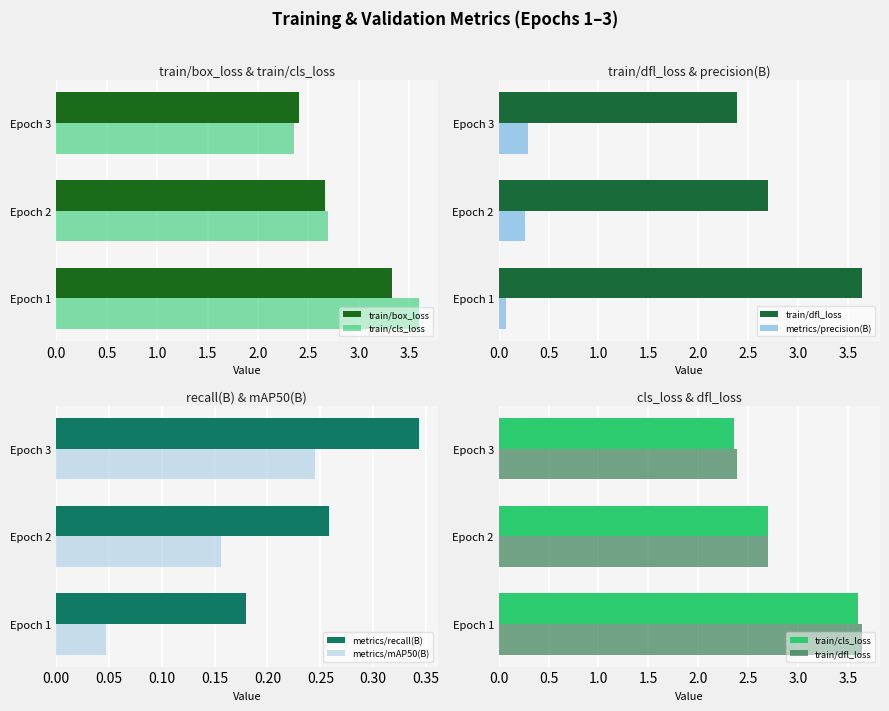

What are all the series names shown in the legend?

train/box_loss, train/cls_loss, train/dfl_loss, metrics/precision(B), metrics/recall(B), metrics/mAP50(B)